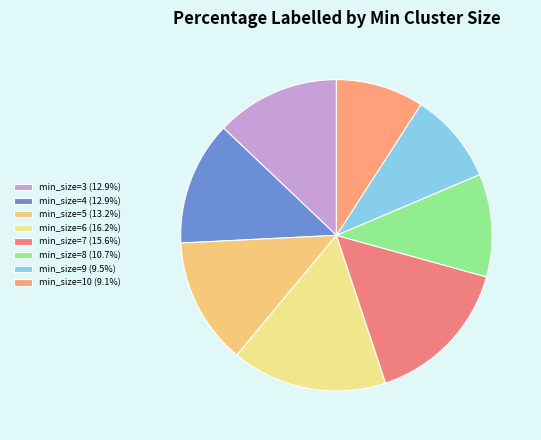

How many segments does this pie chart have?

8